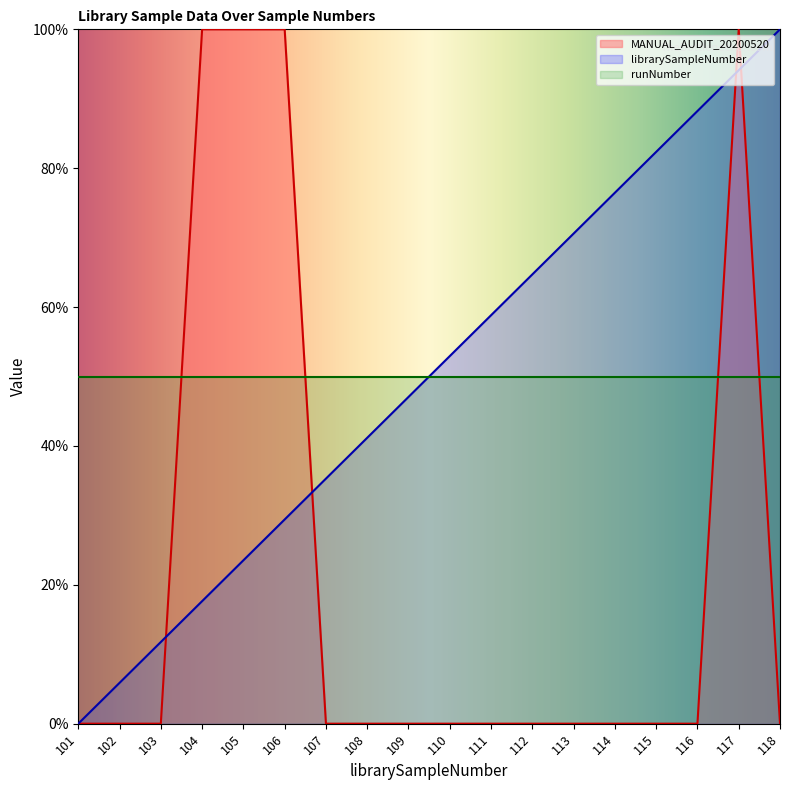

How many data points in MANUAL_AUDIT_20200520 are above 0?

4